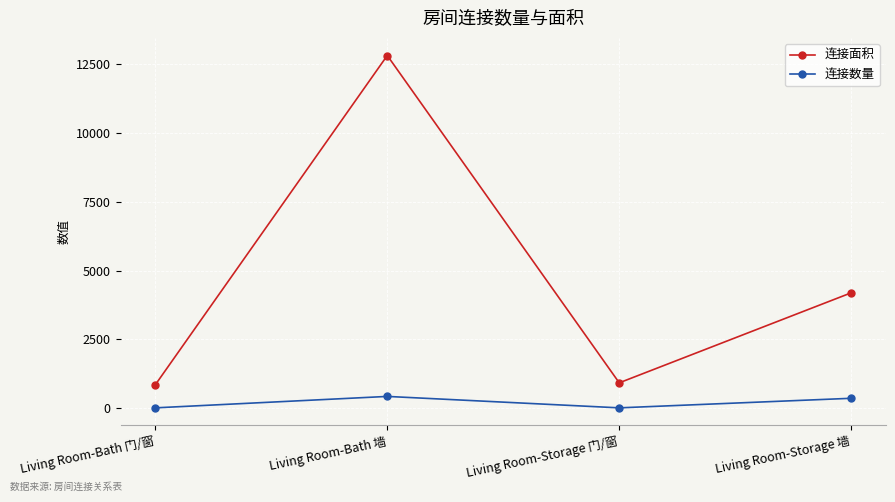

True or false: 连接面积 and 连接数量 cross at least once.

False